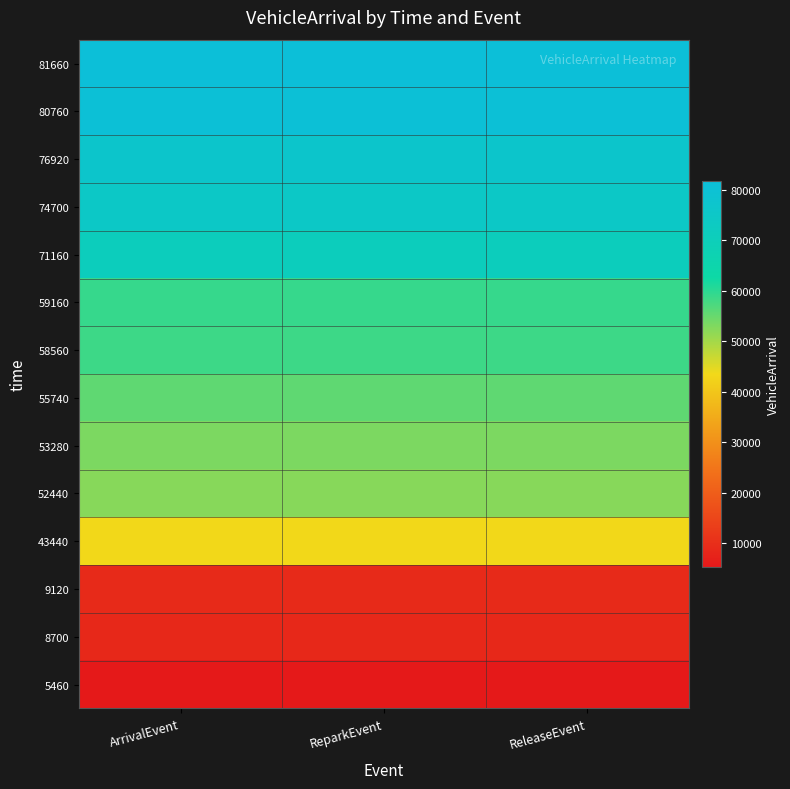

At how many categories does at least one series exceed 20952?

3